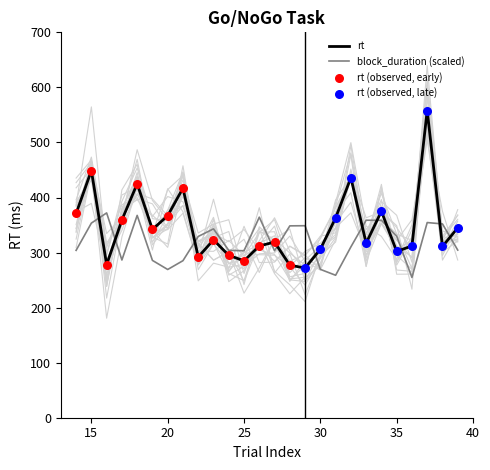

At which category is the sum across all series the highest?

37